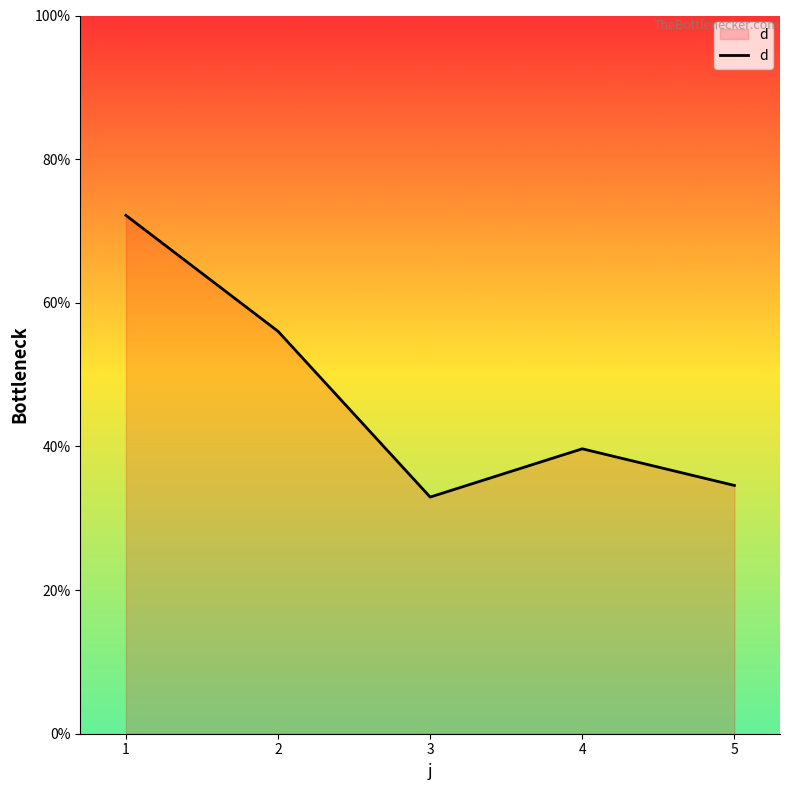

The chart shows a value of 33.0 at 3. True or false?

True